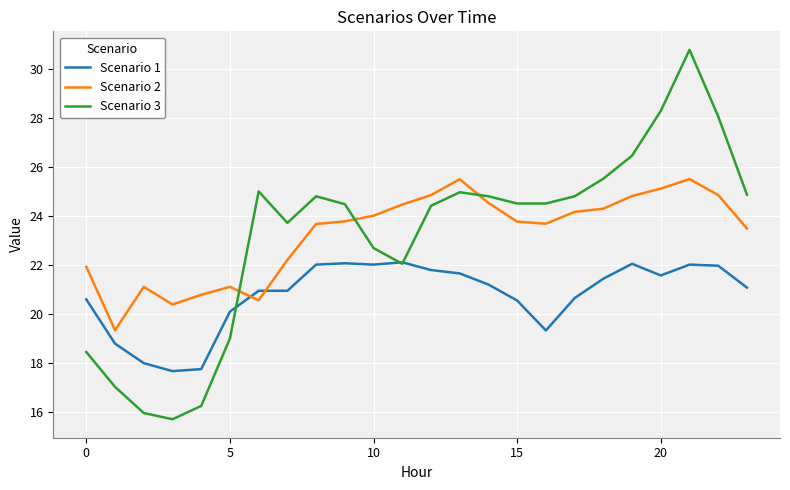

List the series in order of their peak value, lowest first.

Scenario 1, Scenario 2, Scenario 3